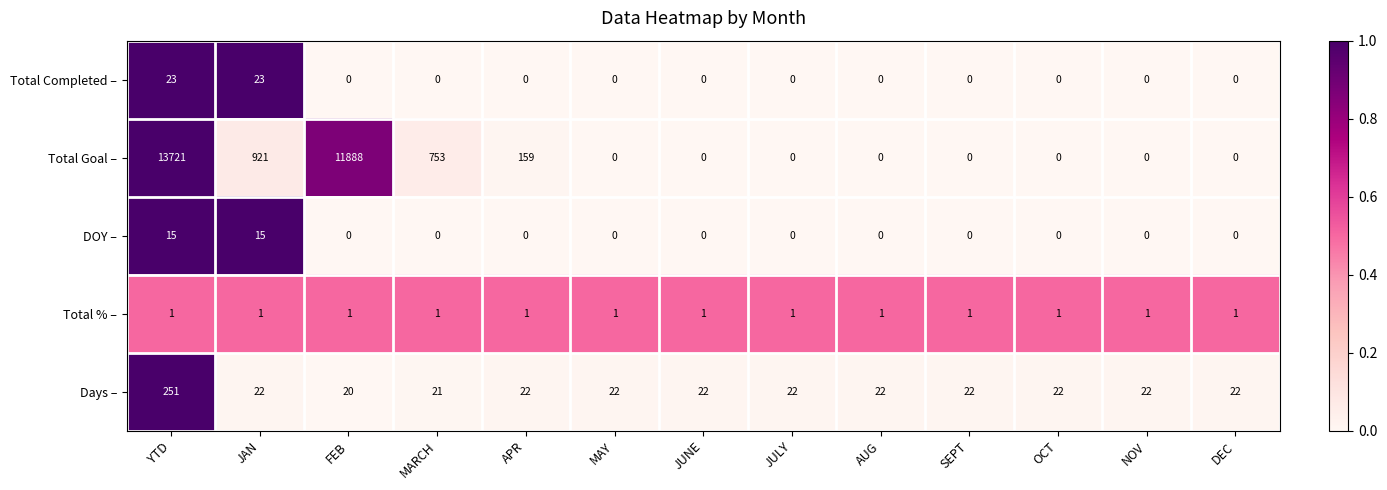

Is it true that Total Completed – equals -12 at AUG?

False